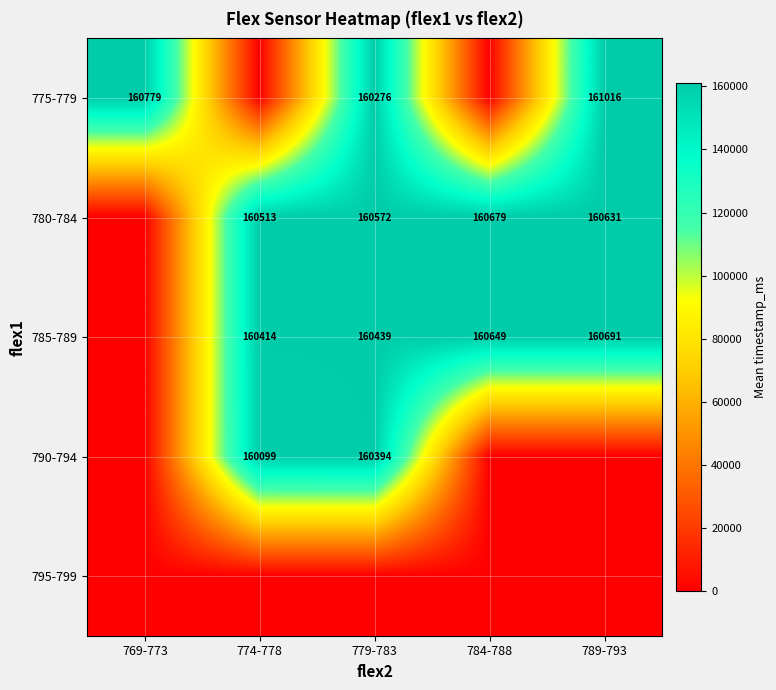

What is the sum of the 775-779 values at 789-793 and 779-783?

321292